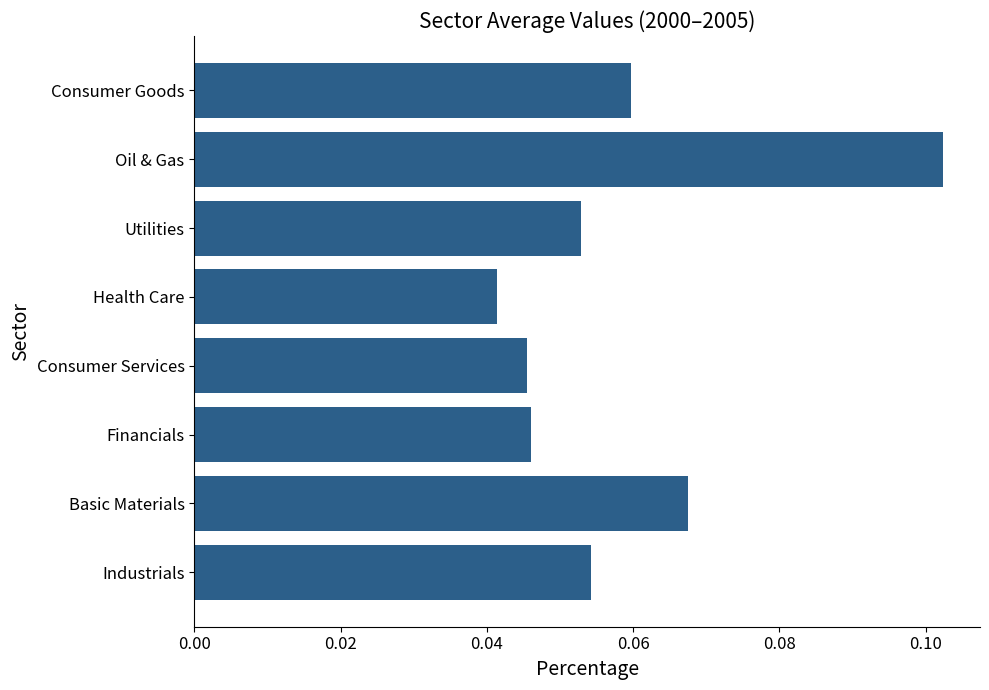

At which category does the chart reach its minimum across all series?

Health Care